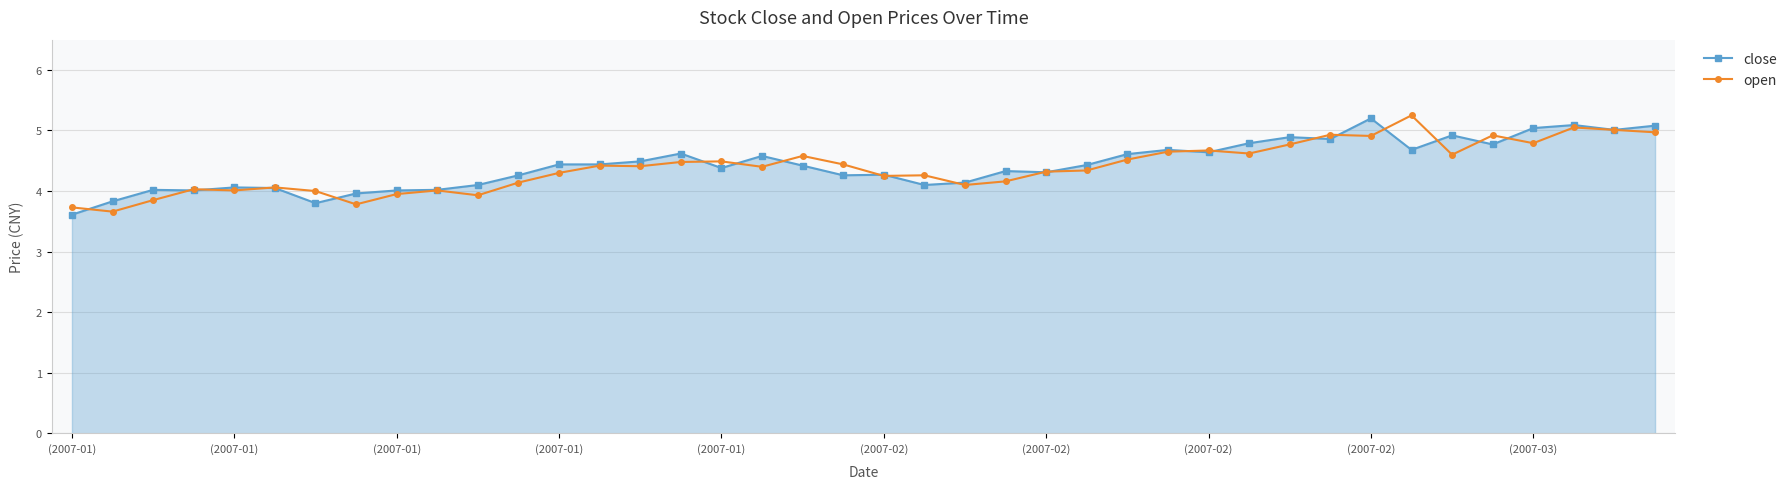

What is the smallest value displayed?

3.6